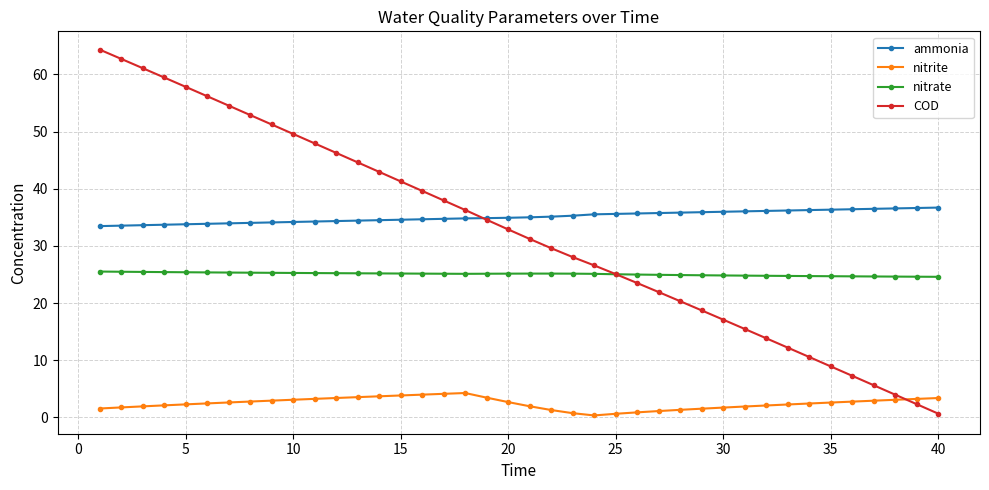

True or false: COD has more than 1 points higher than both neighbors.

False